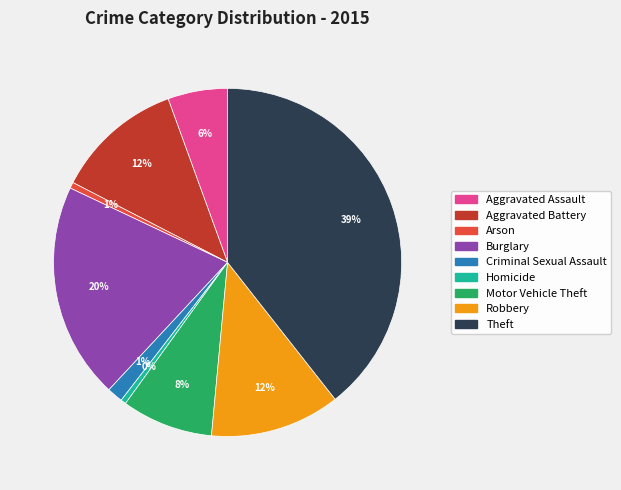

Do Aggravated Assault and Robbery together represent more than half of the pie?

No